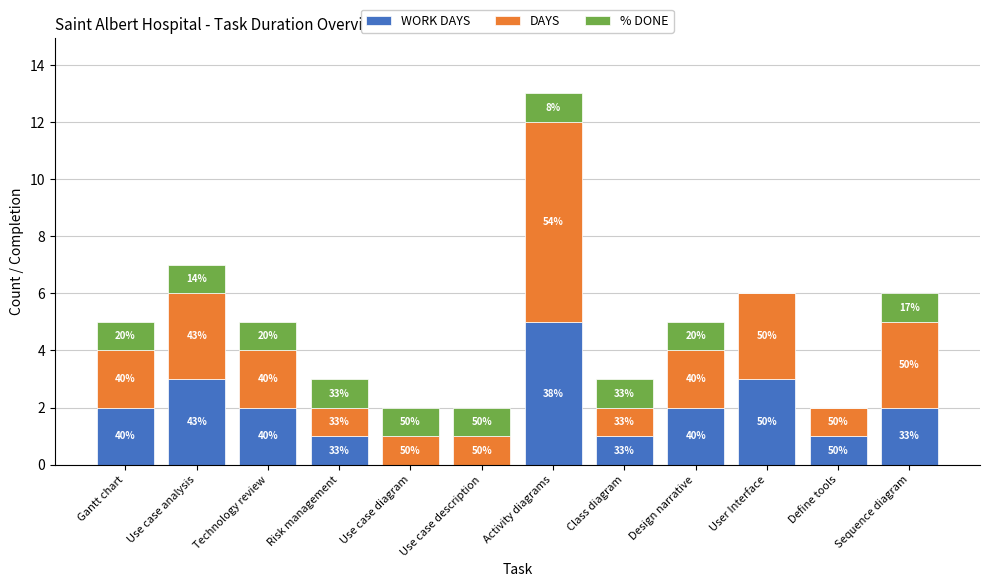

True or false: % DONE has a value of 0 at Activity diagrams.

False